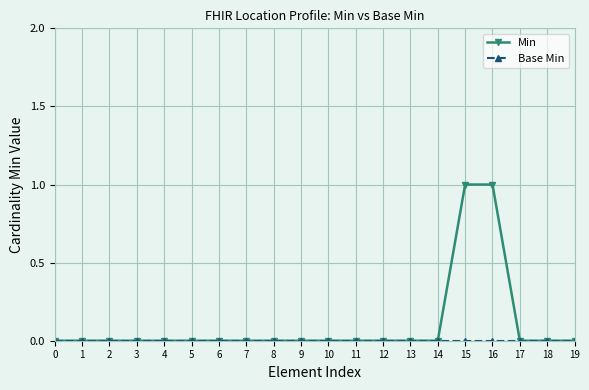

Which series has the largest total across all categories?

Min